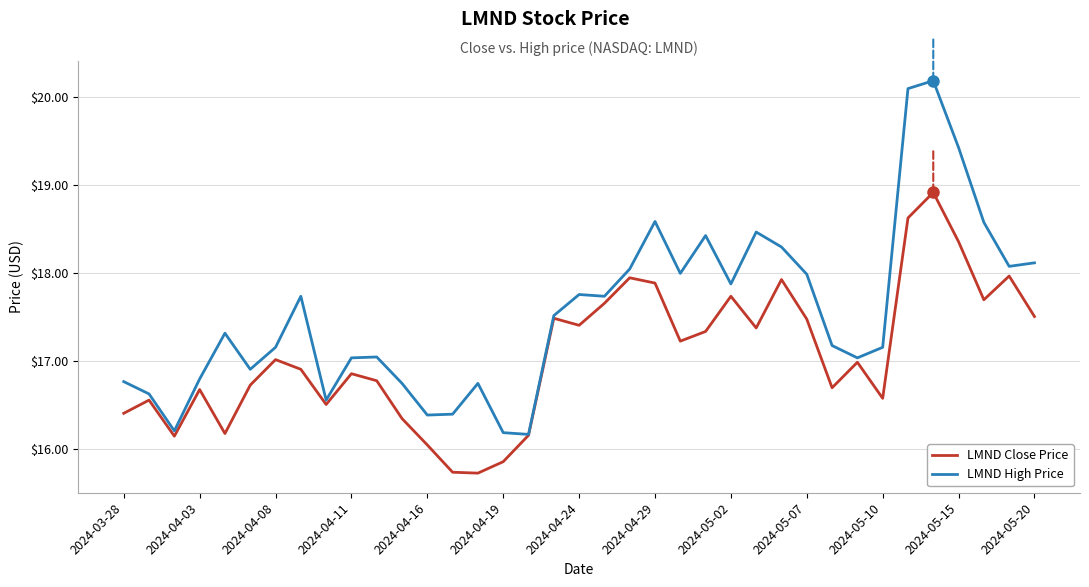

Which series has the widest spread of values?

LMND High Price